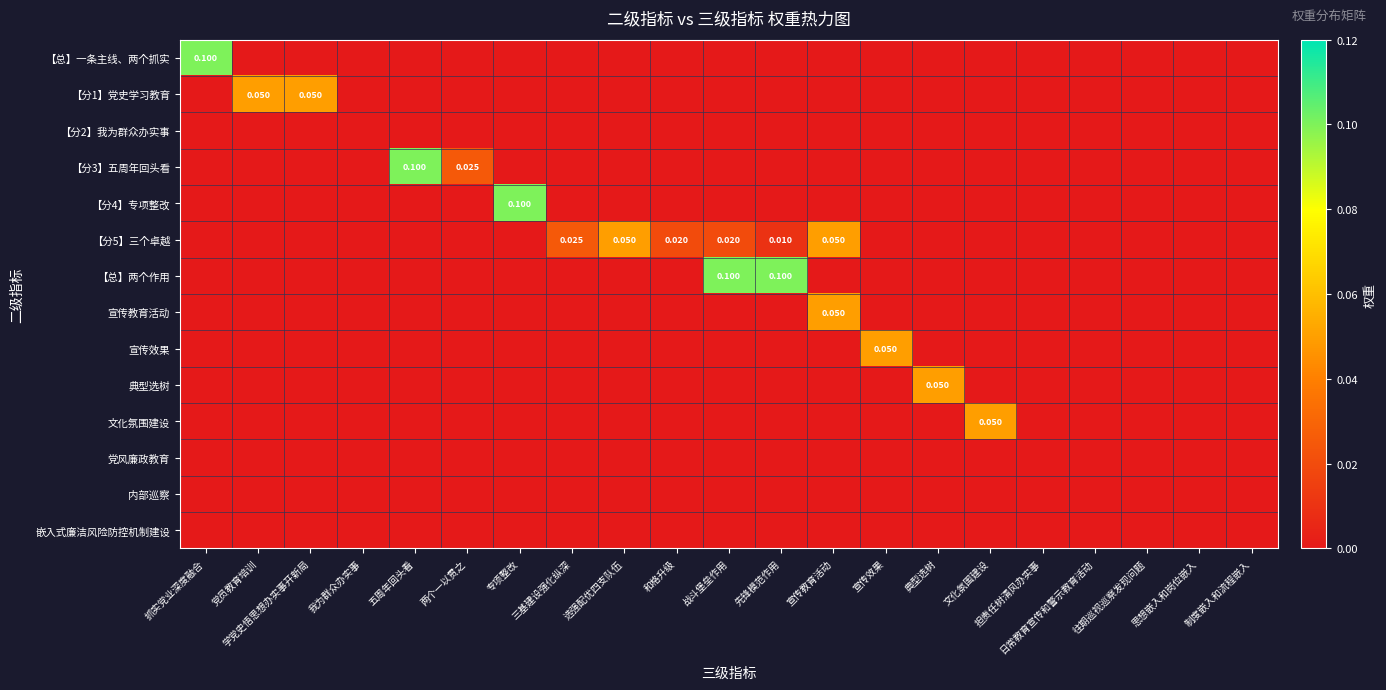

Is the value of 【分2】我为群众办实事 at 抓实党业深度融合 greater than the value of 【分3】五周年回头看 at 思想嵌入和岗位嵌入?

No